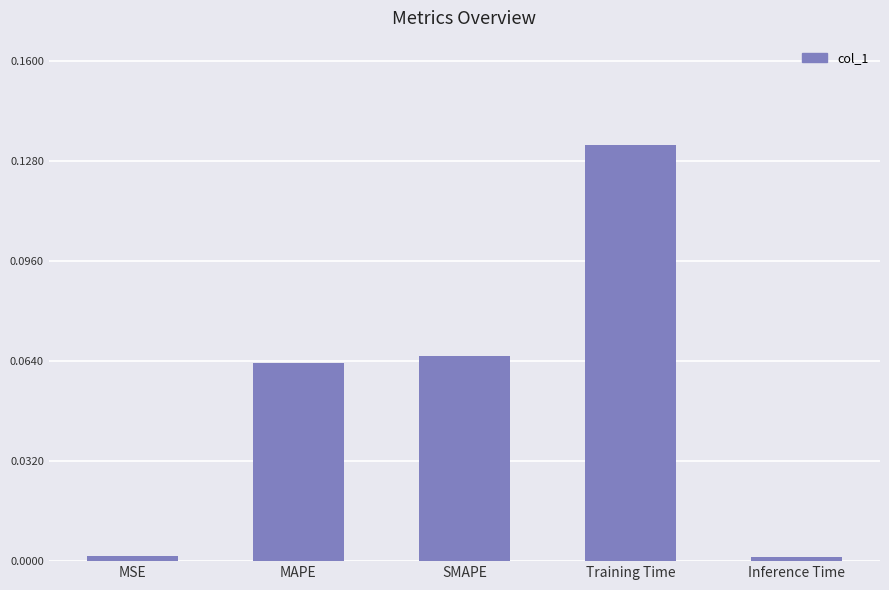

What is the label of the 5th bar from the left?

Inference Time